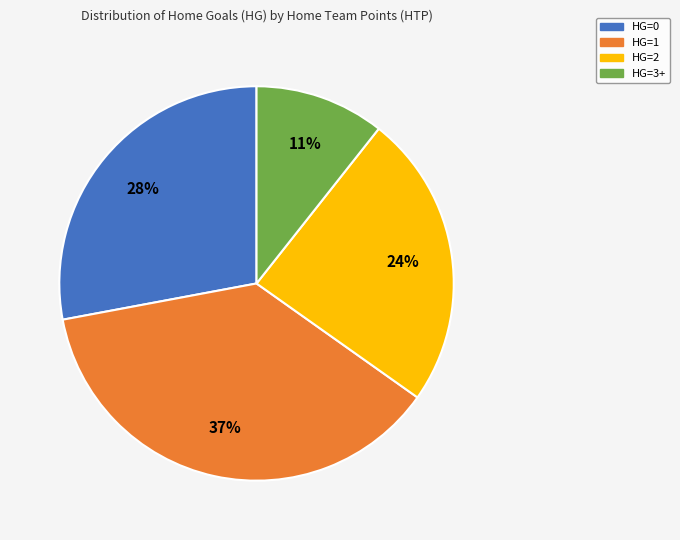

To the nearest percent, what is the combined percentage of HG=2 and HG=1?

61%